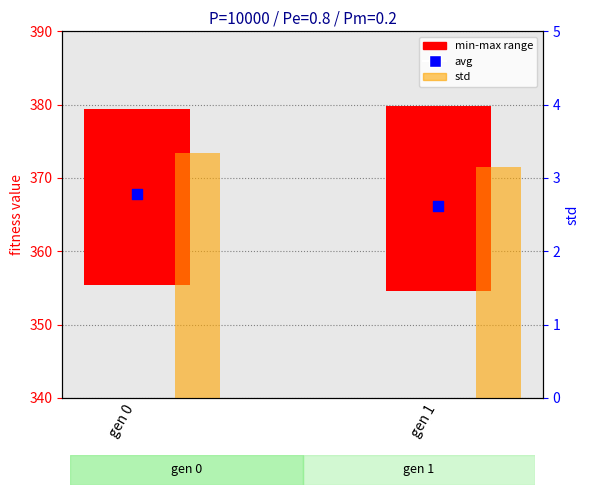

At which category is the sum across all series the highest?

gen 0